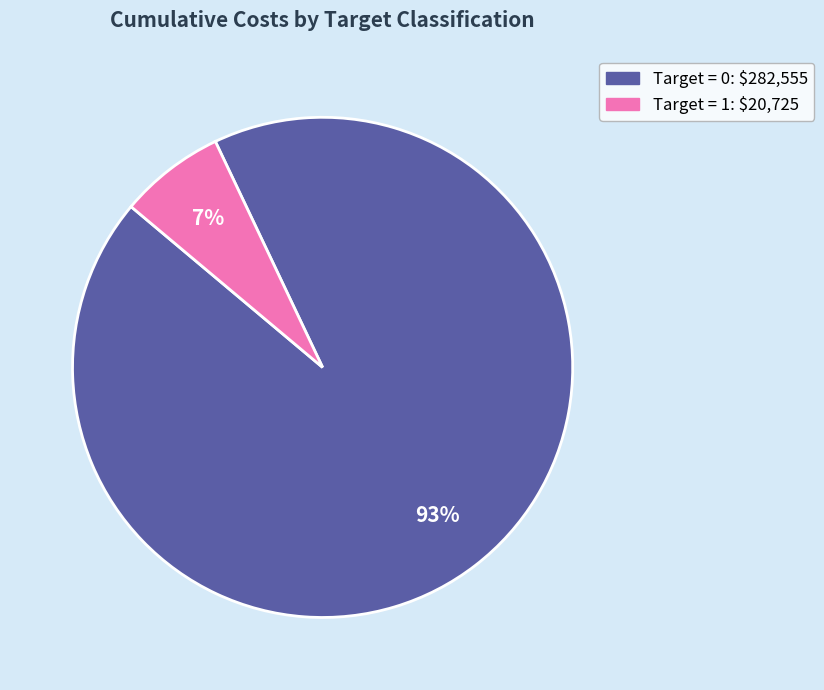

Is there a majority slice in this chart?

Yes